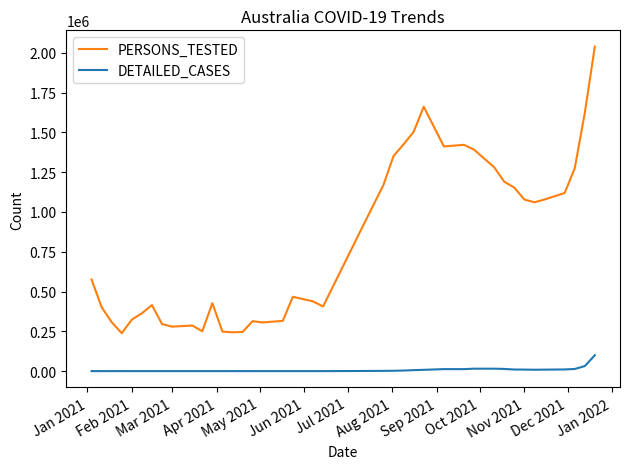

True or false: DETAILED_CASES has more than 2 interior local peaks.

True